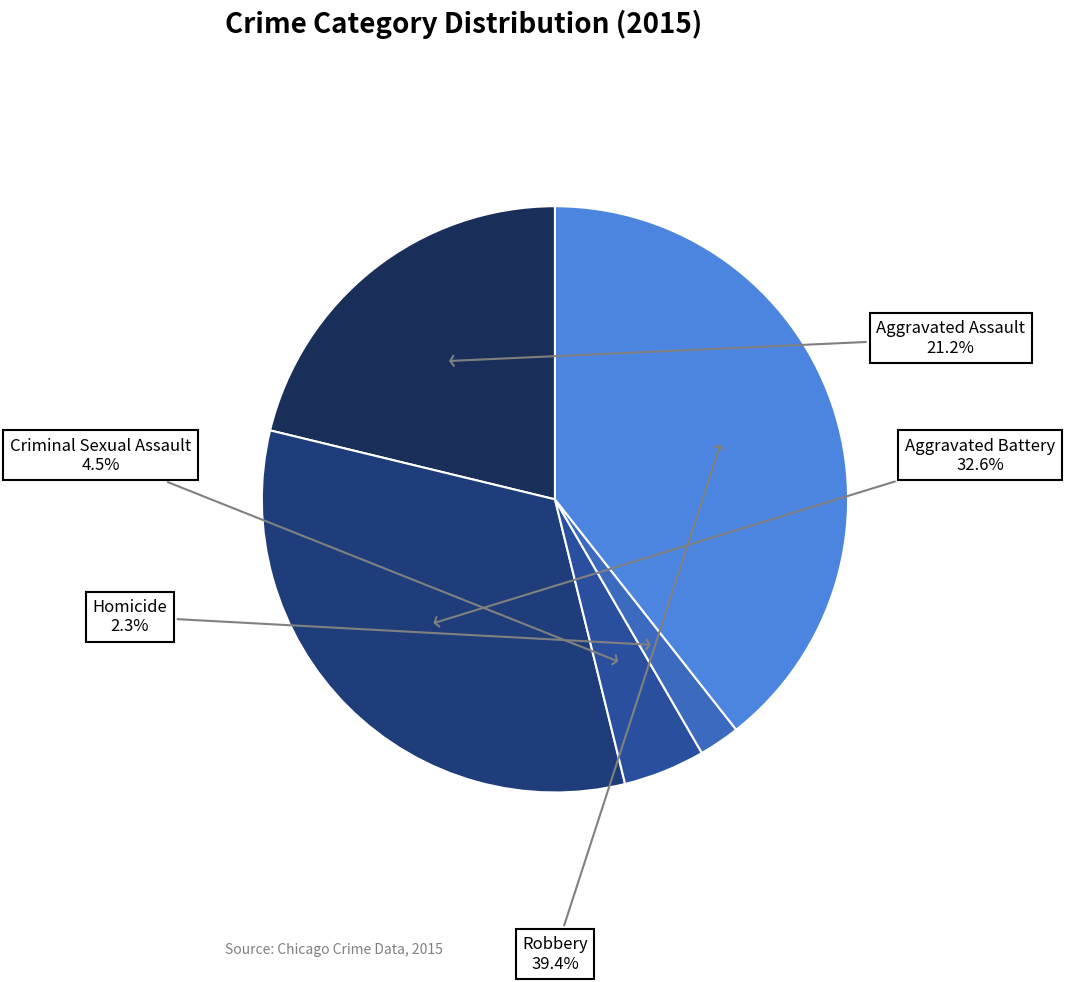

To the nearest percent, what portion does Aggravated Assault represent?

21%